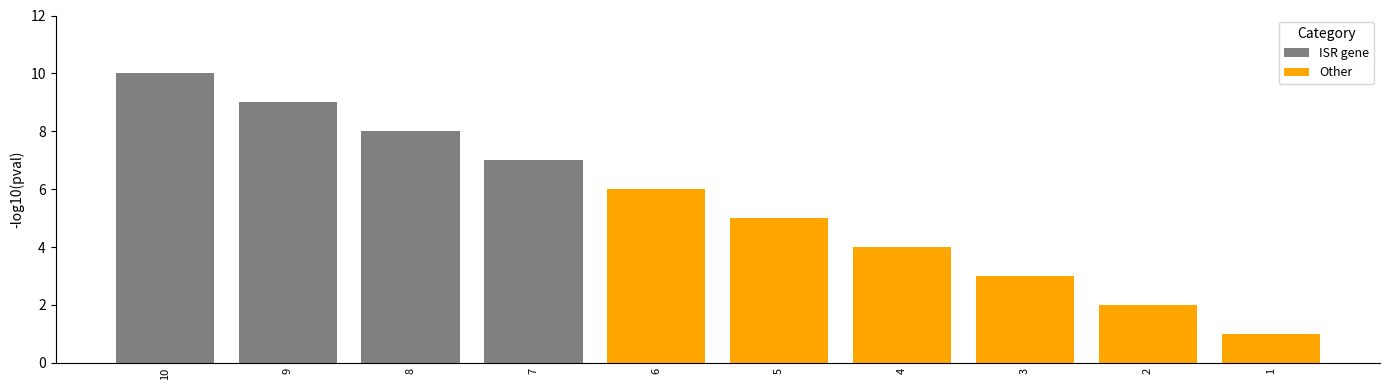

Is it true that j equals 3 at 7?

False